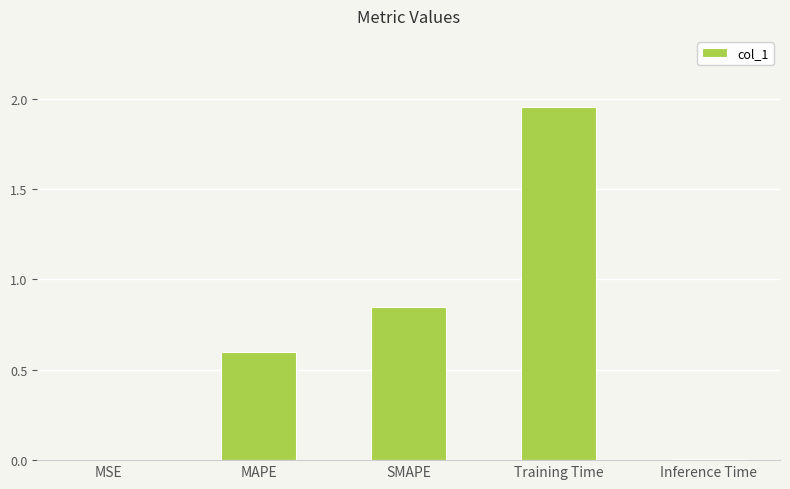

Is it true that the value at MSE is 0.0?

True